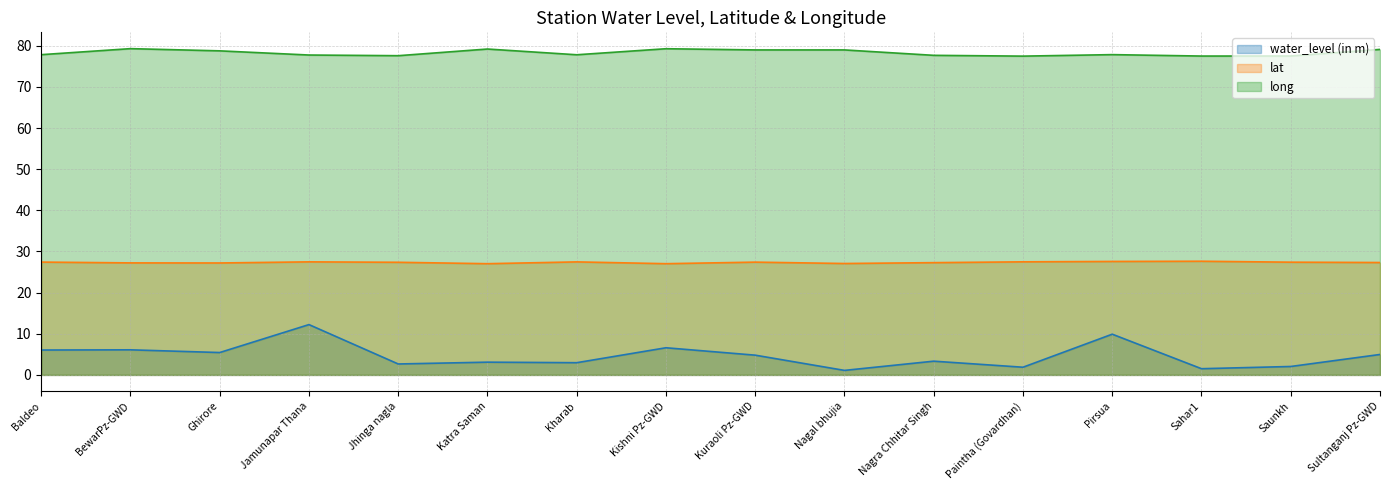

True or false: long and water_level (in m) cross at least once.

False